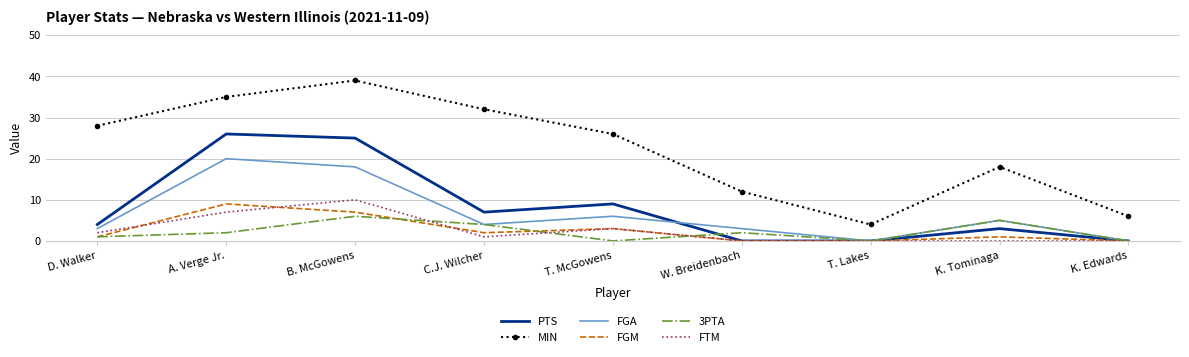

At which category does the chart reach its peak across all series?

B. McGowens